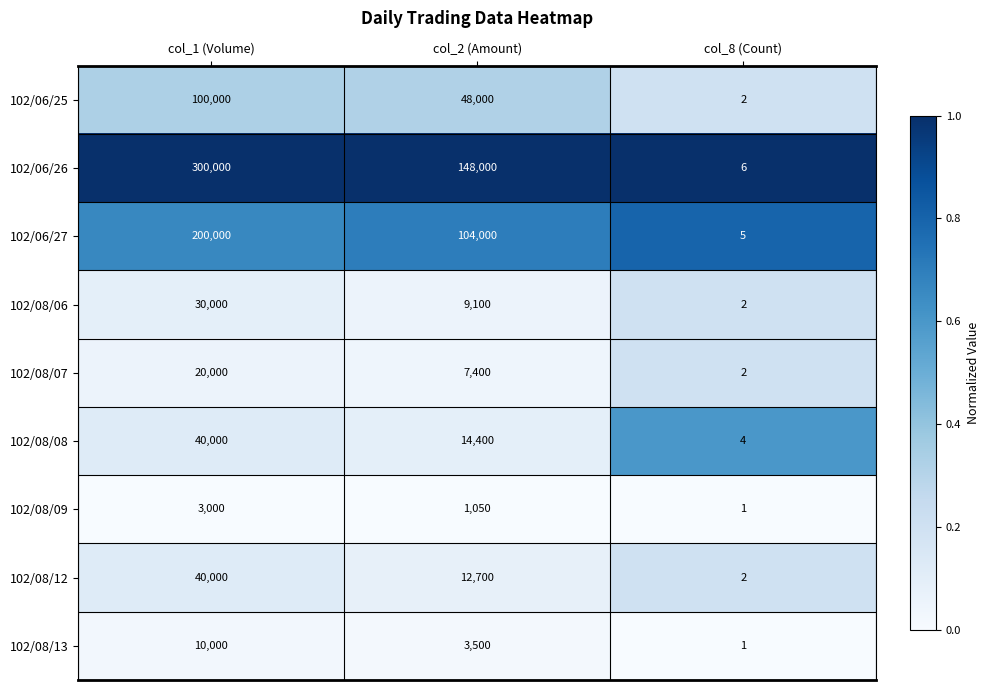

The value of 102/08/06 at col_1 (Volume) is 40744. True or false?

False